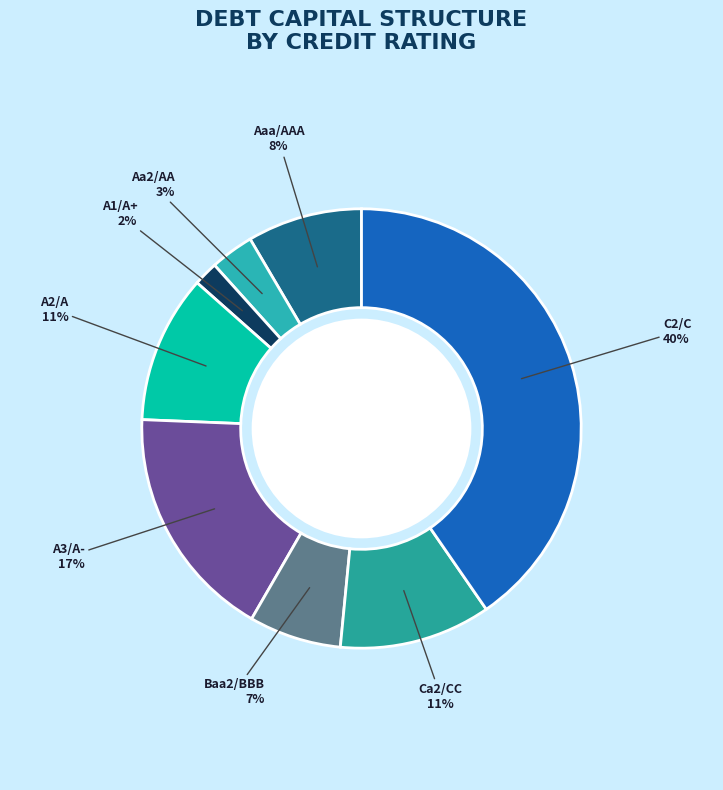

Which slice is the largest?

C2/C